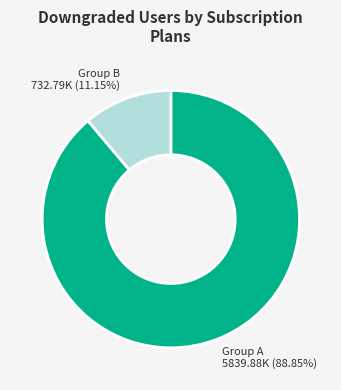

Does any single category account for the majority?

Yes